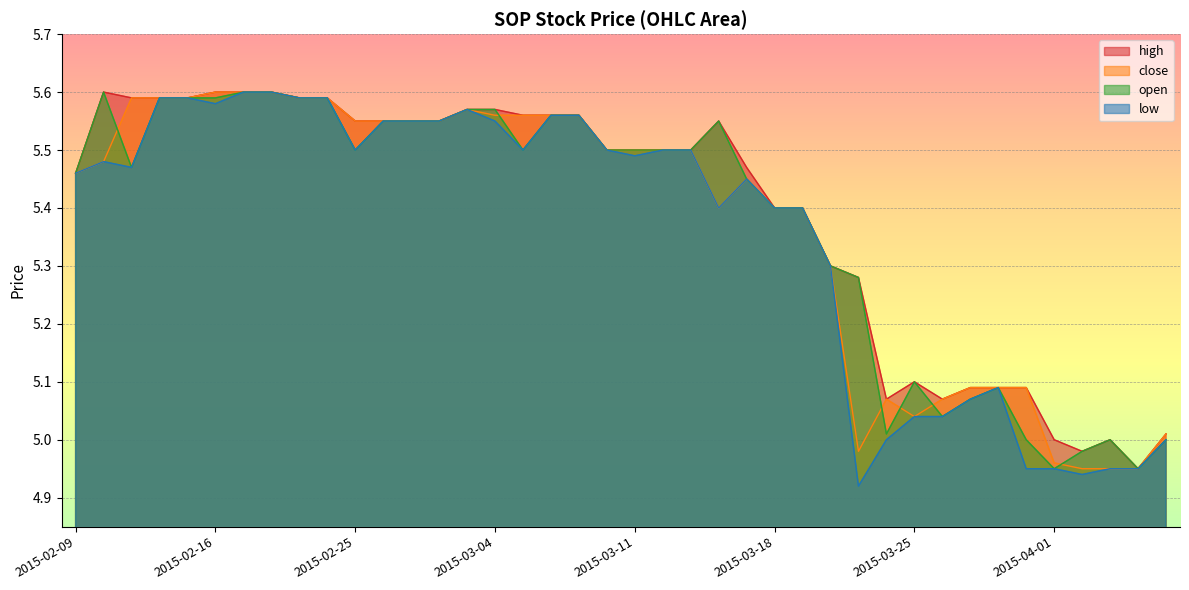

How many lines are shown in the chart?

4